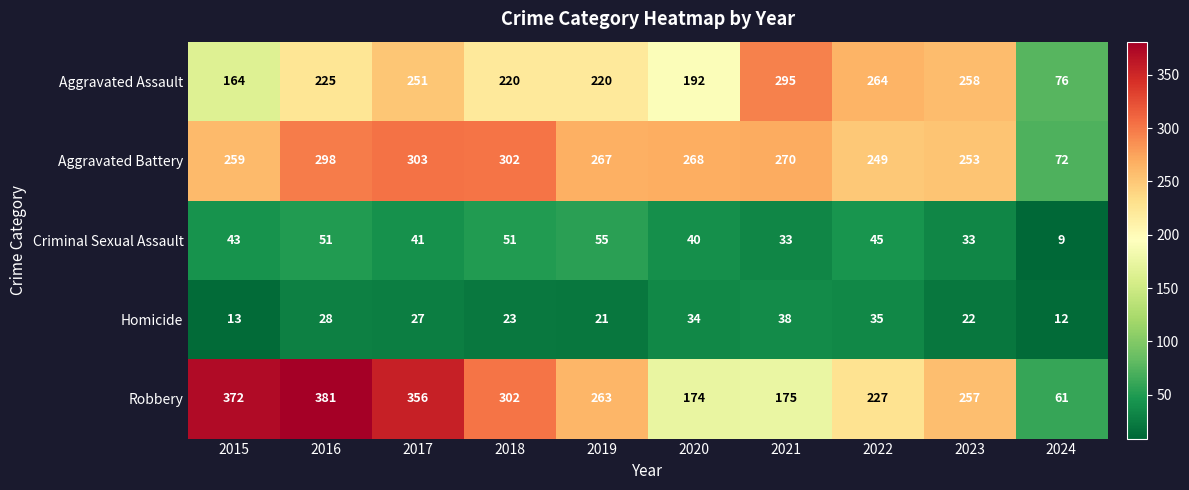

At which label does Aggravated Battery reach its peak?

2017